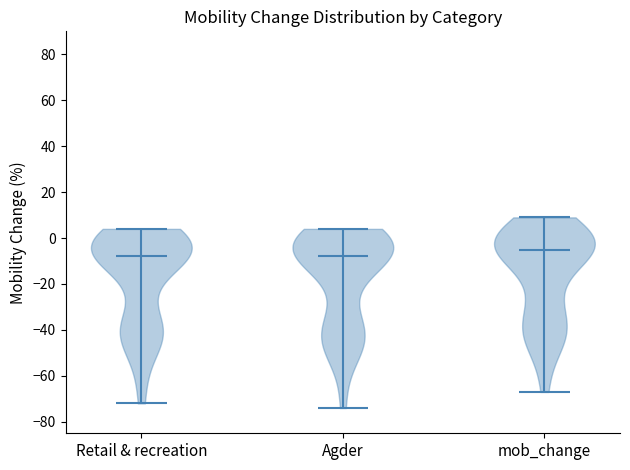

Reading left to right, read every violin against the y-axis: where its median line is, and the lowest and highest points it reaches. The values are not printed on the chart, so give them approximately, as read against the axis.

Retail & recreation: median line -8, lowest point -72, highest point 4
Agder: median line -8, lowest point -74, highest point 4
mob_change: median line -4, lowest point -66, highest point 10